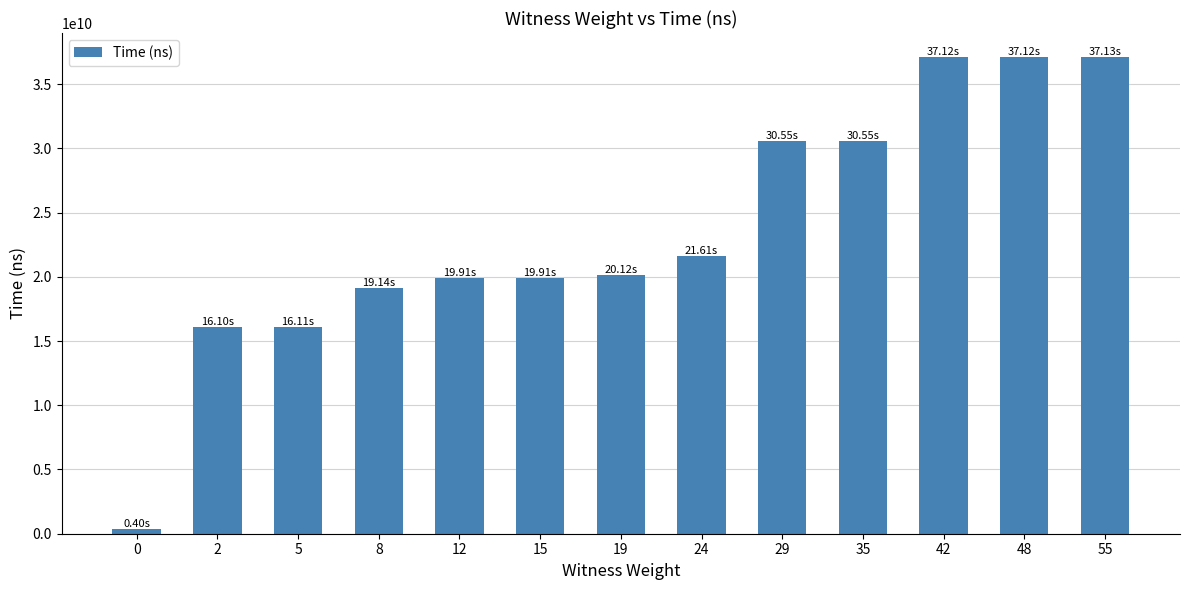

What is the difference between the maximum and minimum values?

36726686300